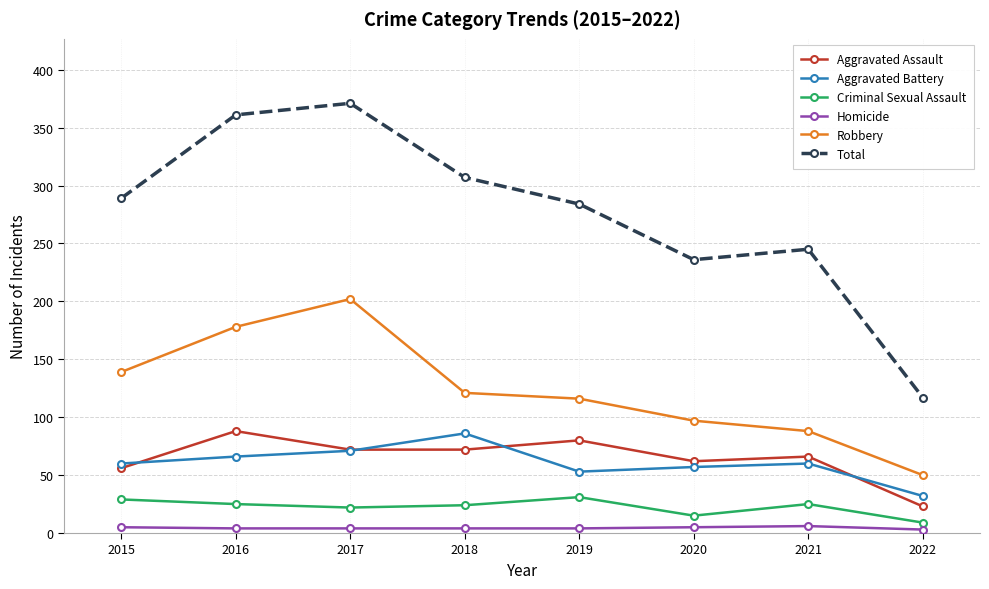

What is the total value across all series at 2019?

568